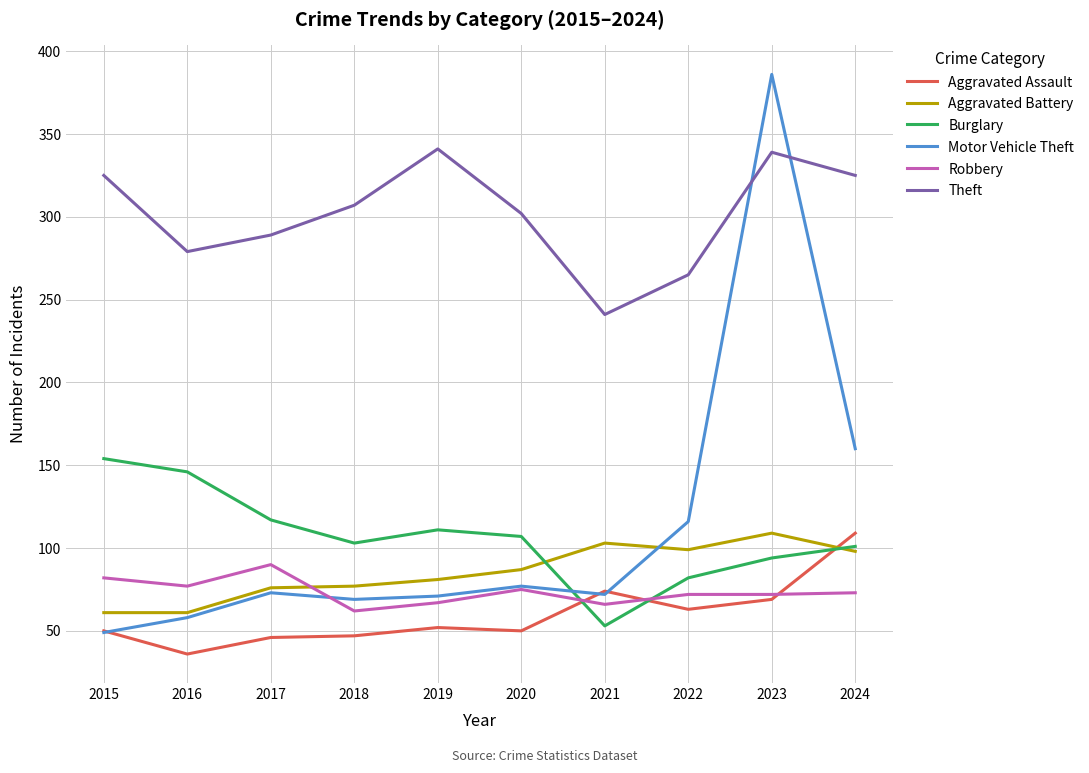

Which category has the highest value across all series?

2023